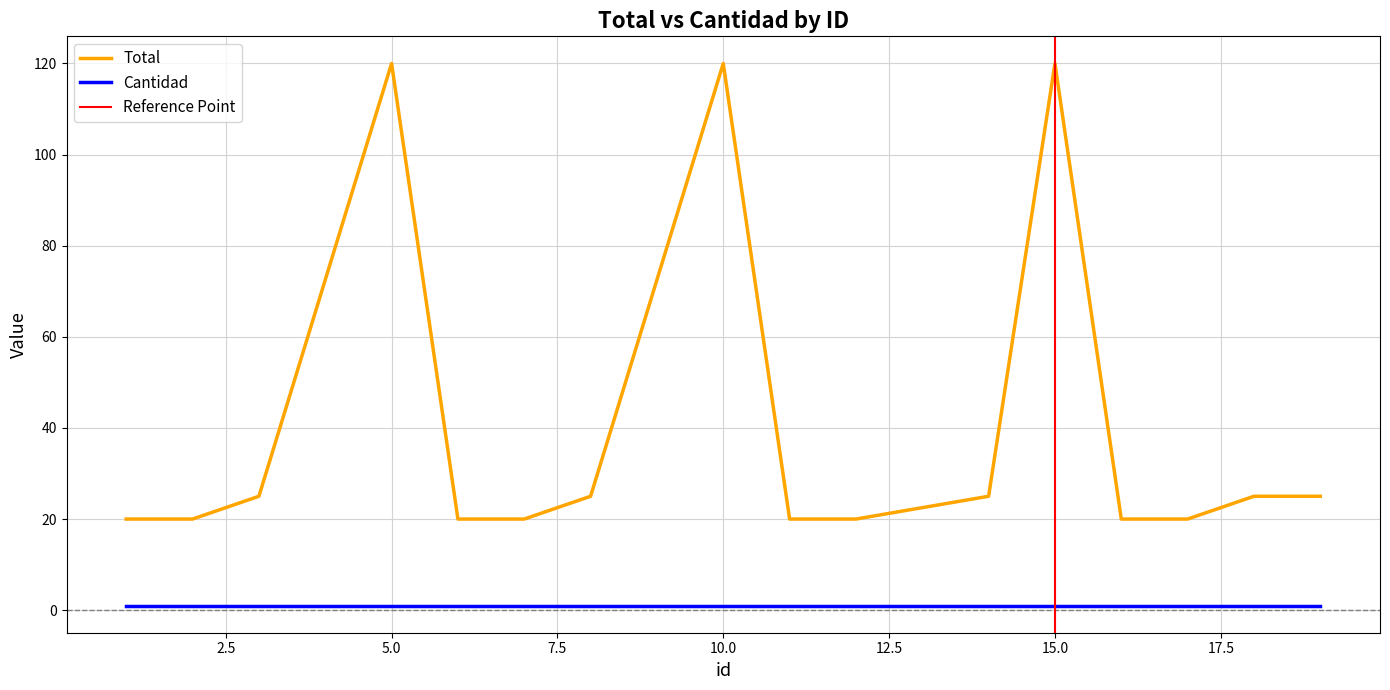

What is the change in value from 17 to 18?

+5